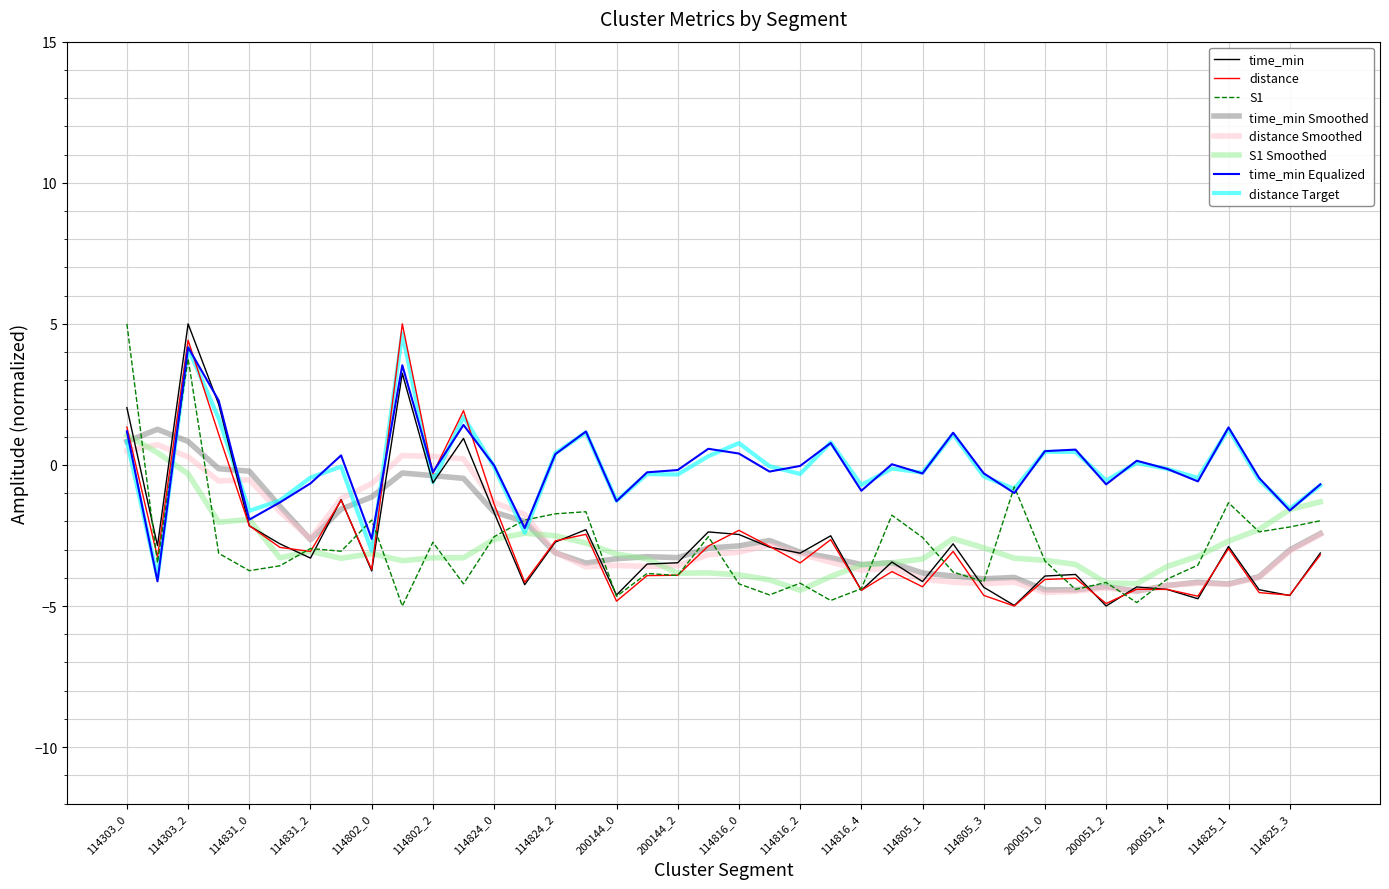

True or false: time_min has more than 0 points higher than both neighbors.

True